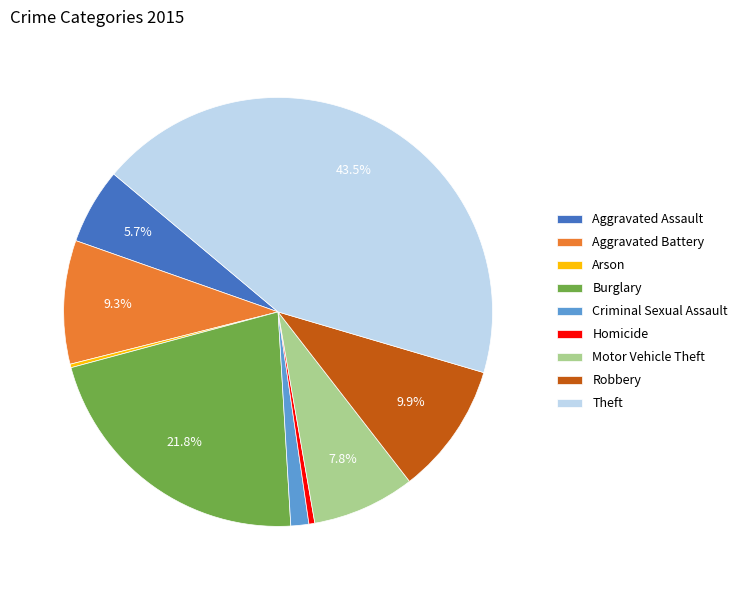

Which slice is the largest?

Theft